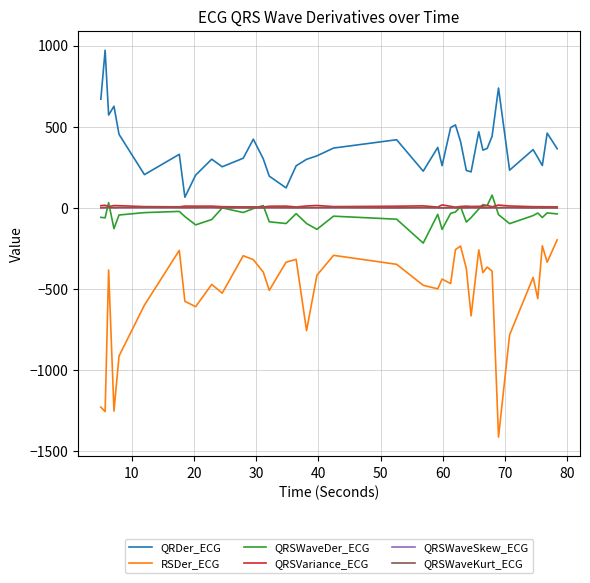

Which series has the largest range (max minus min)?

RSDer_ECG